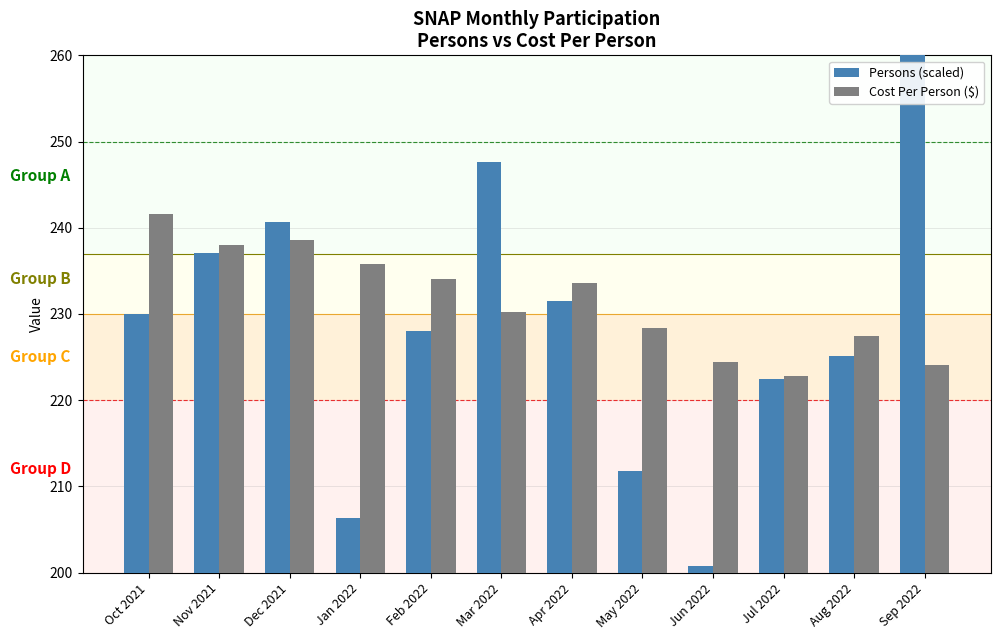

Which category has the highest value across all series?

Sep 2022